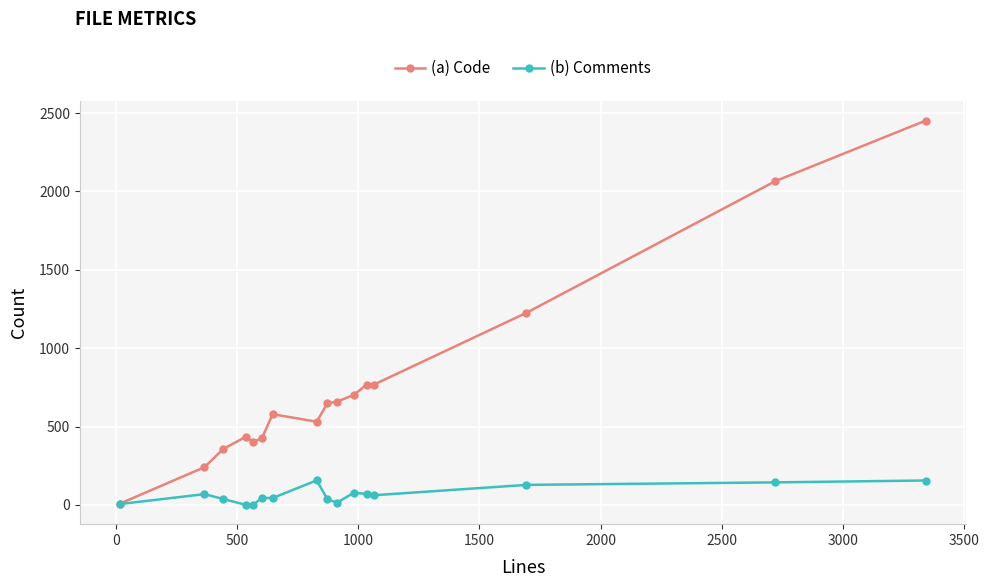

True or false: (b) Comments has more than 0 interior local peaks.

True